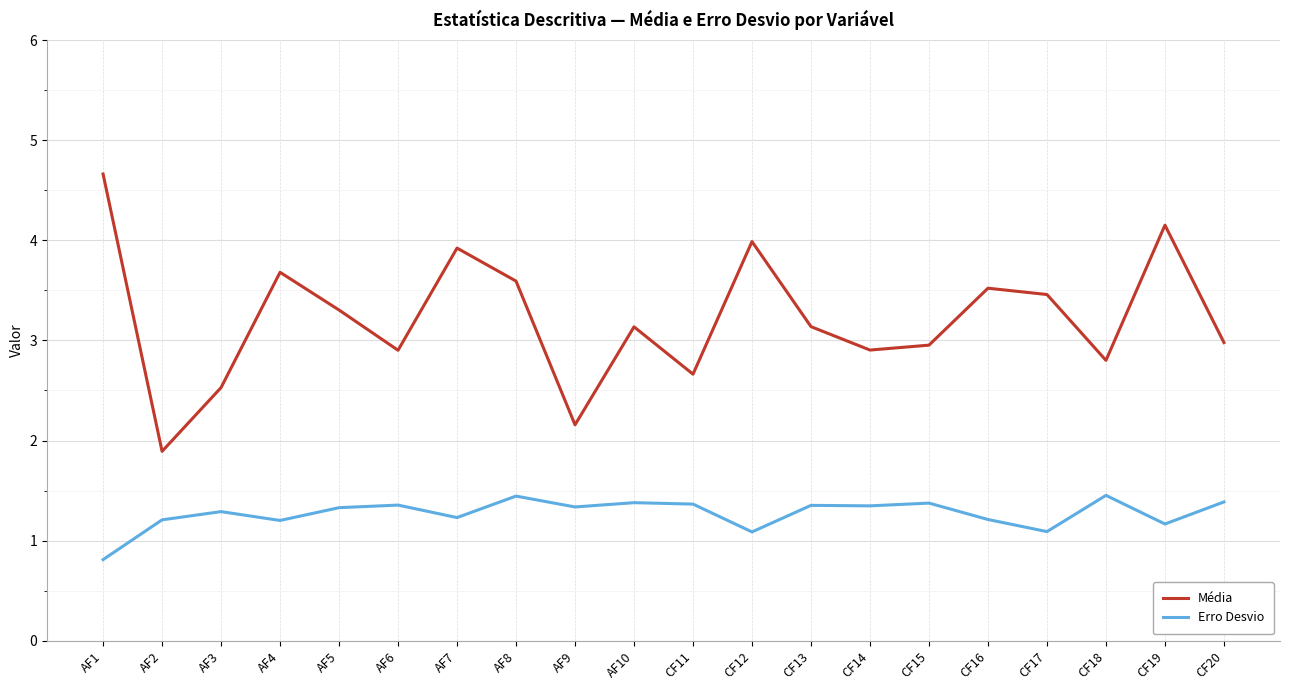

What is the total value across all series at AF3?

3.8